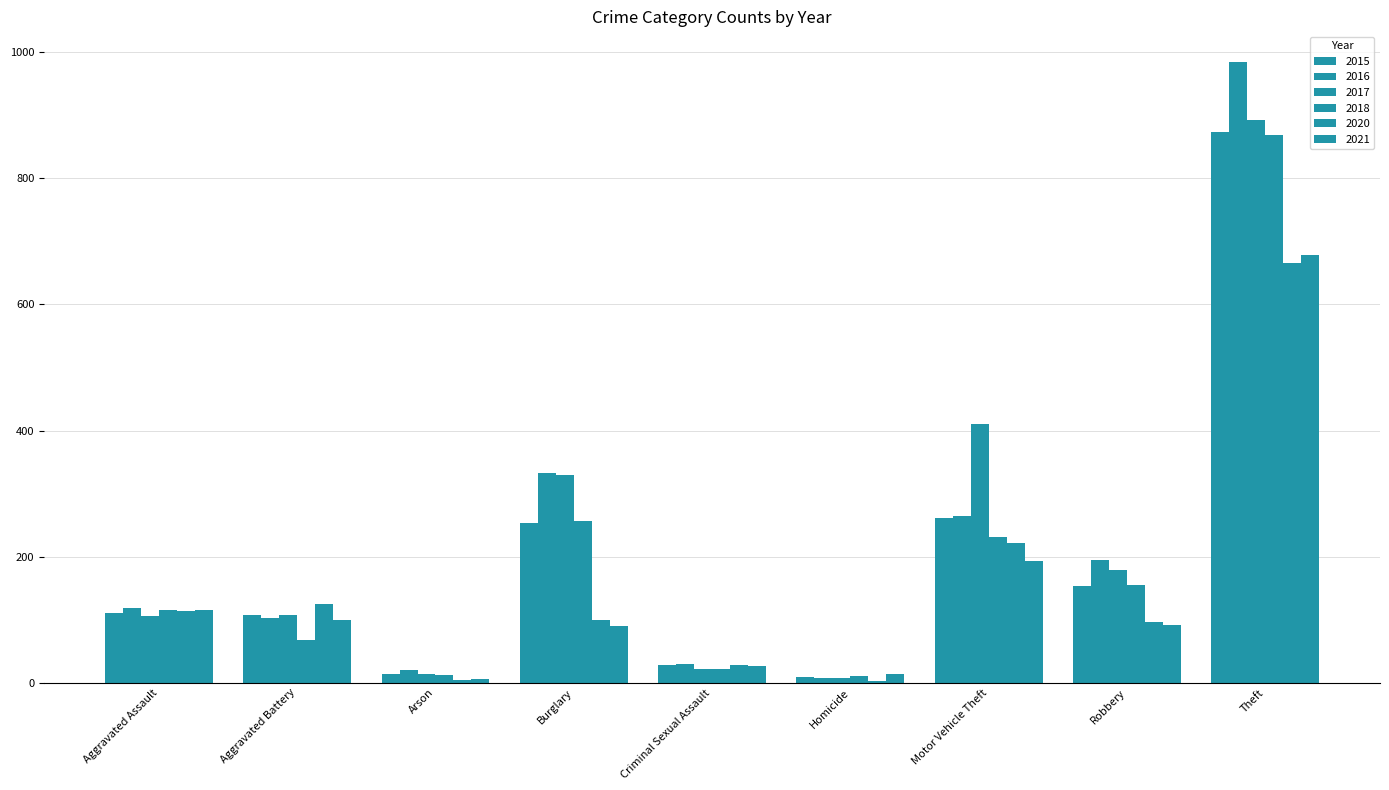

Is the value of 2020 at Aggravated Battery greater than the value of 2017 at Theft?

No